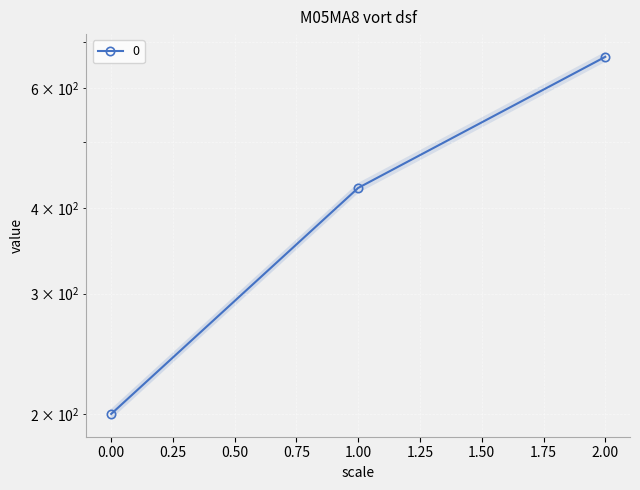

The chart shows a value of 549.2 at 1. True or false?

False